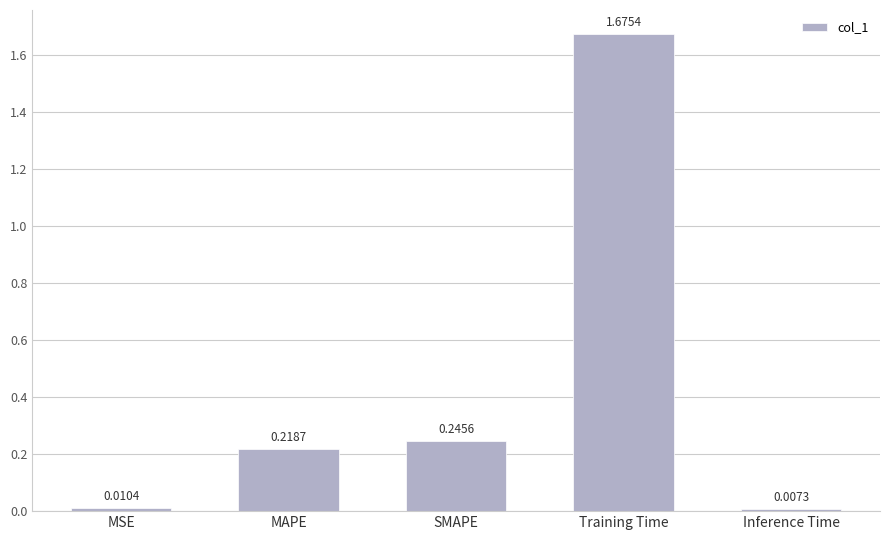

At which category does the chart reach its minimum across all series?

Inference Time